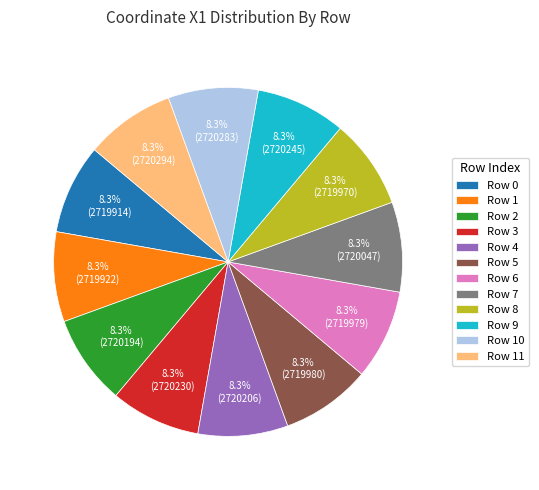

What portion of the pie excludes Row 5?

91.7%